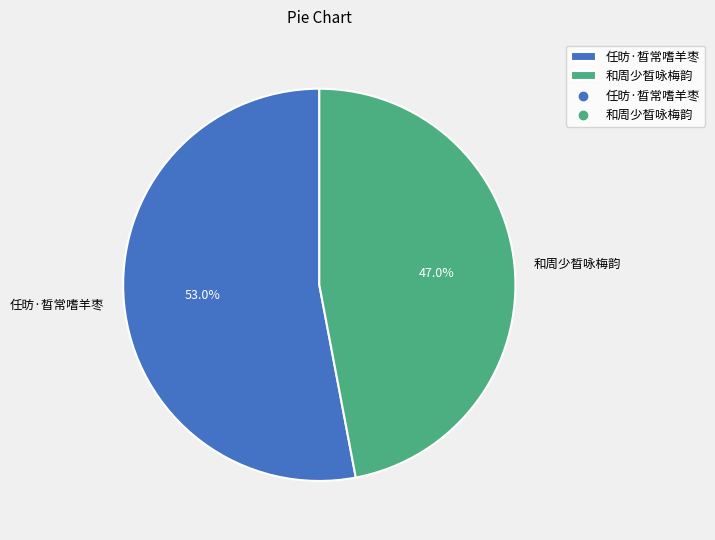

Count the number of slices in the pie.

2